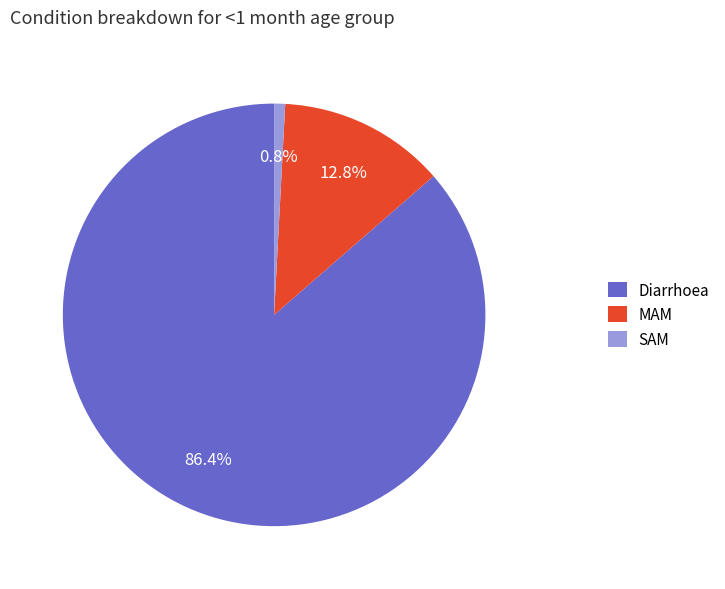

What percentage is the MAM slice, to the nearest percent?

13%